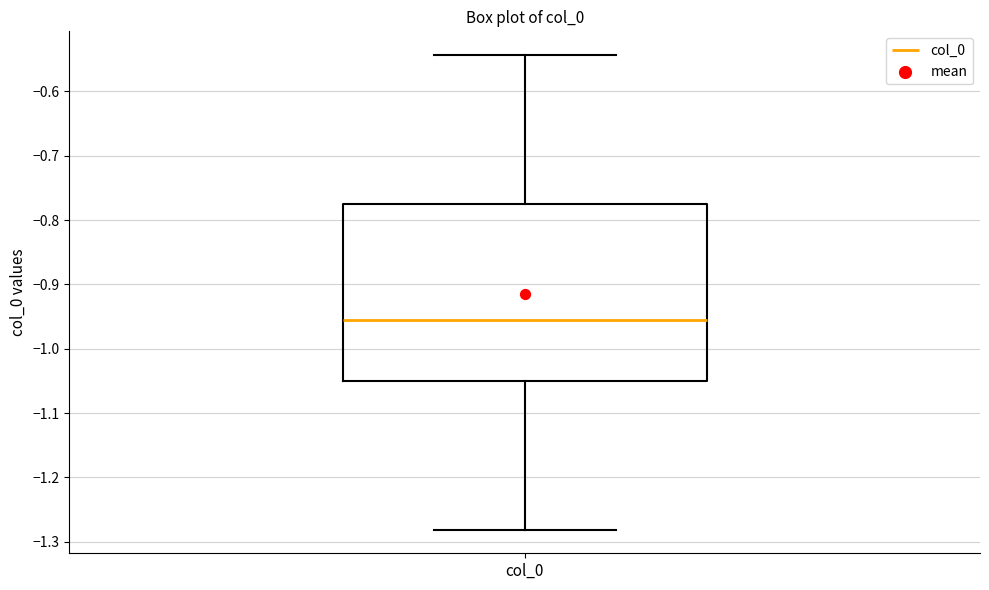

Where does the lower whisker of the box for col_0 end on the y-axis? The values are not printed on the chart, so give them approximately, as read against the axis.

-1.28